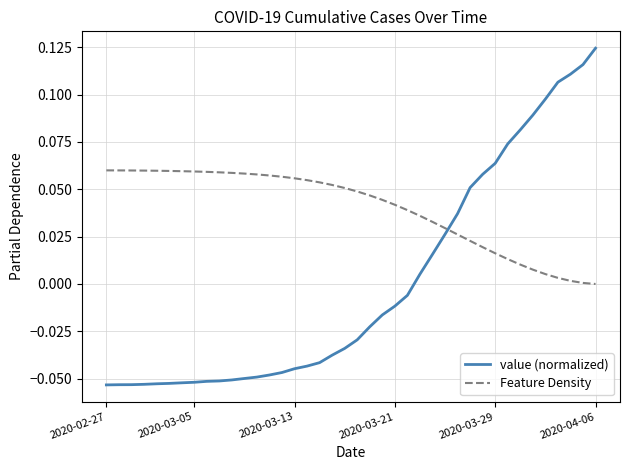

List the series in order of their overall mean, lowest first.

value (normalized), Feature Density